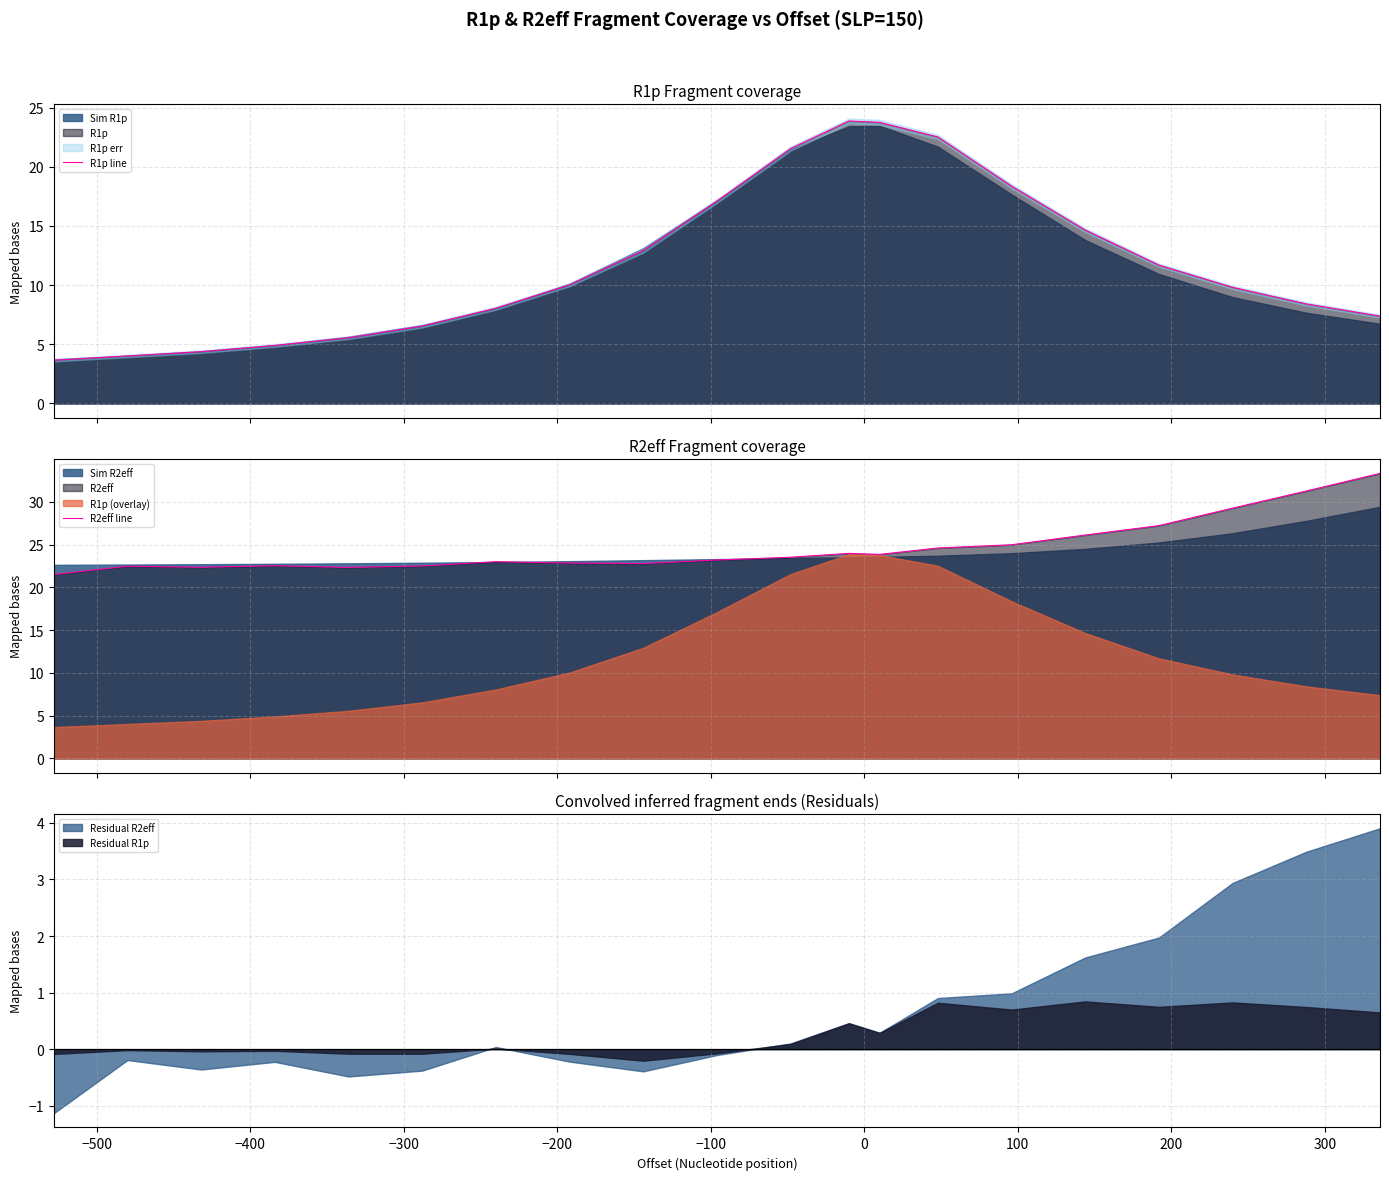

What is the maximum value for R1p line?

23.9